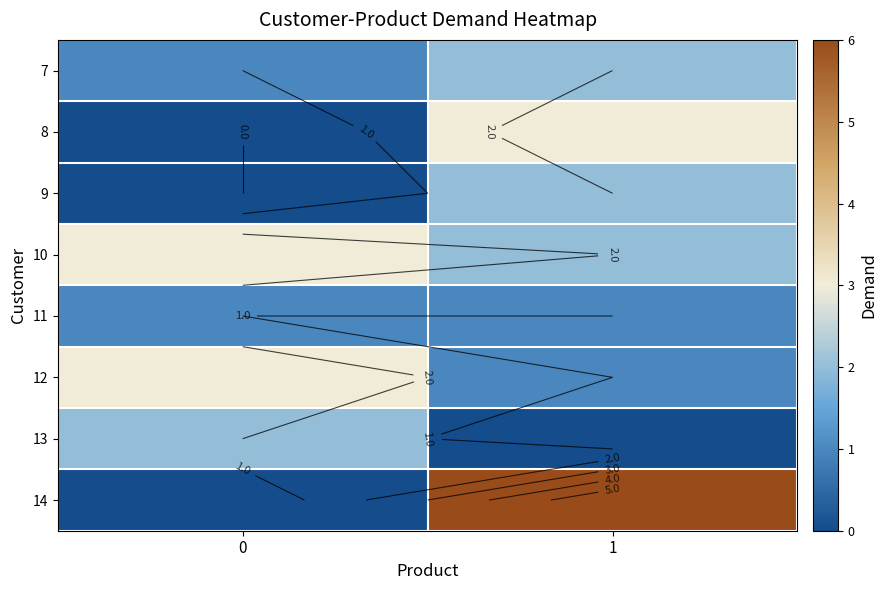

Reading left to right, extract all data points from this chart.

row_0: 1	2
row_1: 0	3
row_2: 0	2
row_3: 3	2
row_4: 1	1
row_5: 3	1
row_6: 2	0
row_7: 0	6